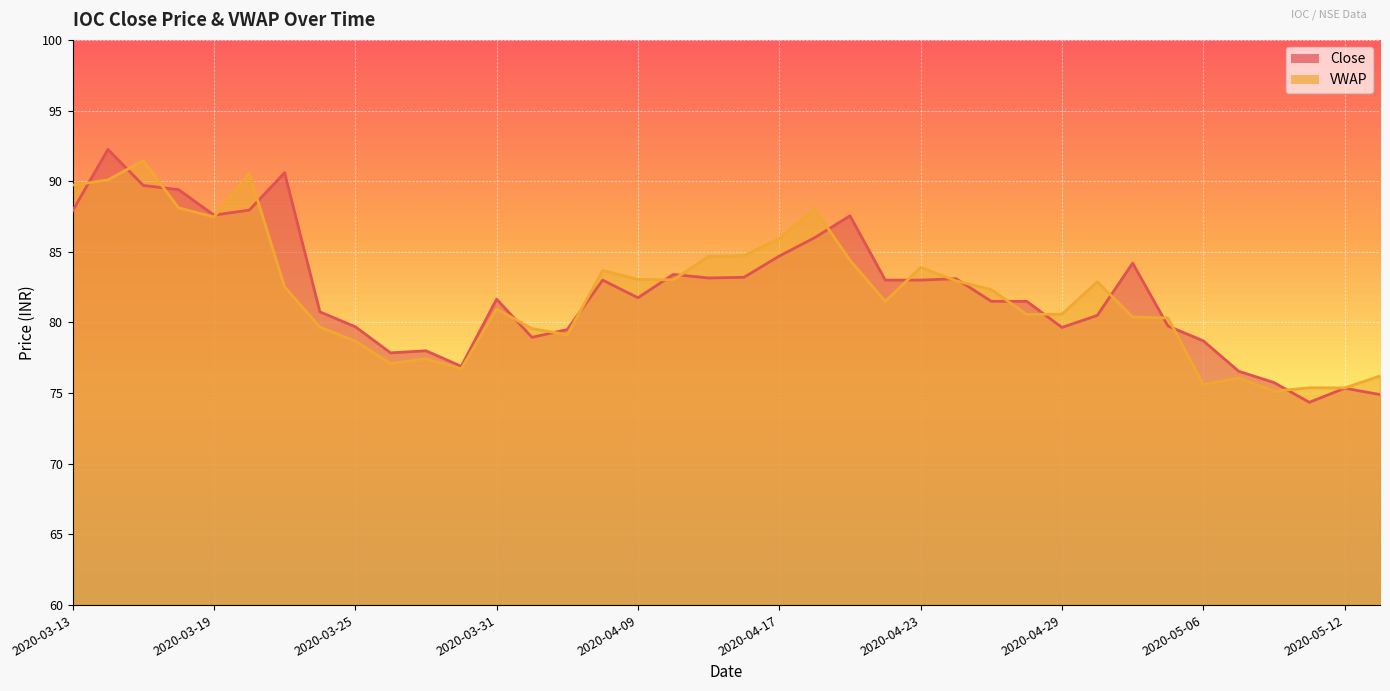

The value of Close at 2020-03-18 is 89.4. True or false?

True